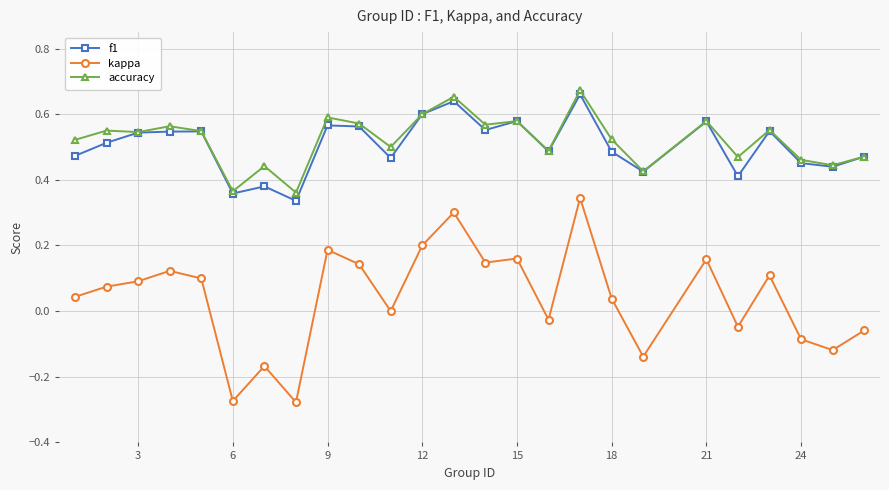

In kappa, how many points are higher than both neighbors (excluding endpoints)?

8